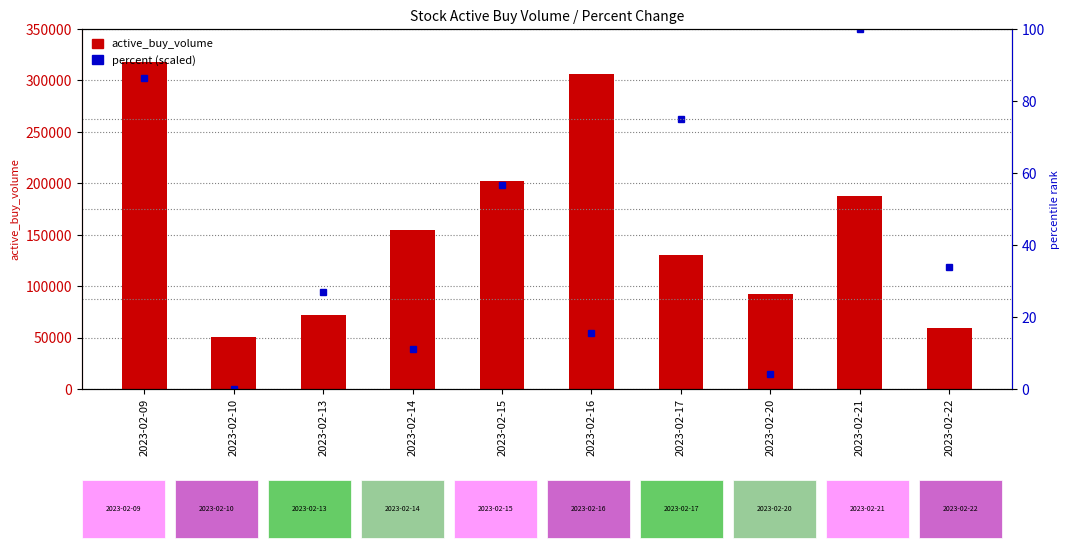

How many distinct data groups are displayed?

2